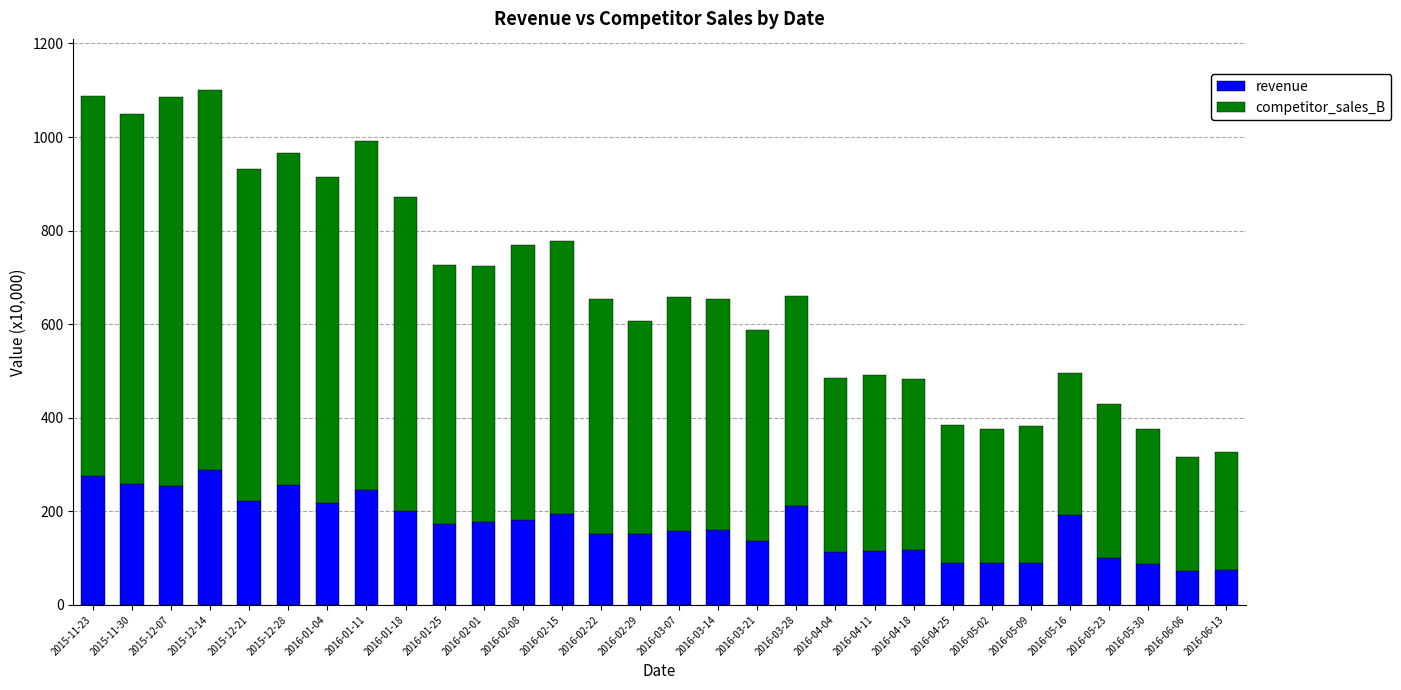

The revenue series shows 257.0 at 2015-12-28. True or false?

True